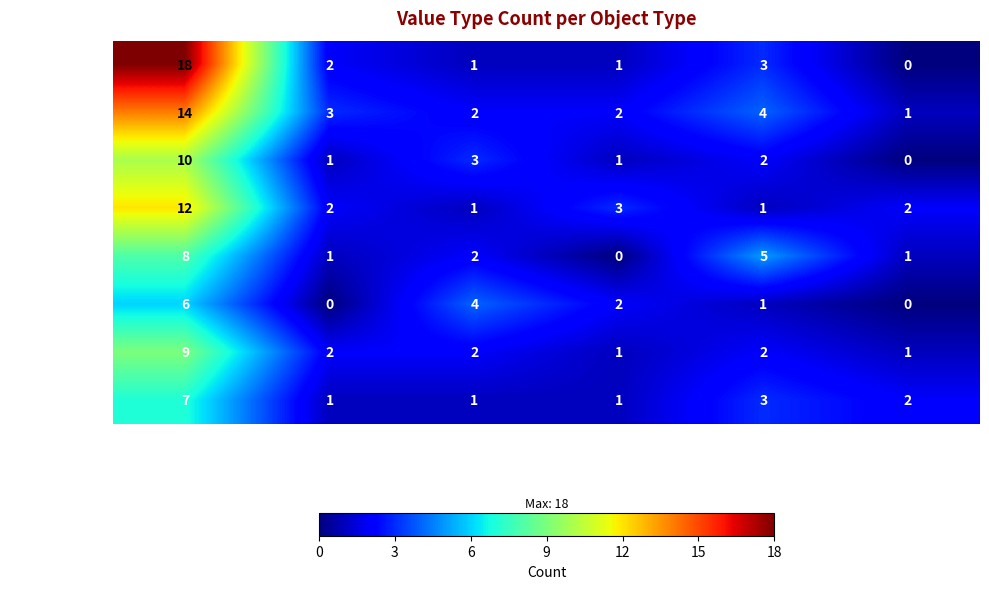

Between unknown and boolean, which series saw the biggest shift?

Drawing